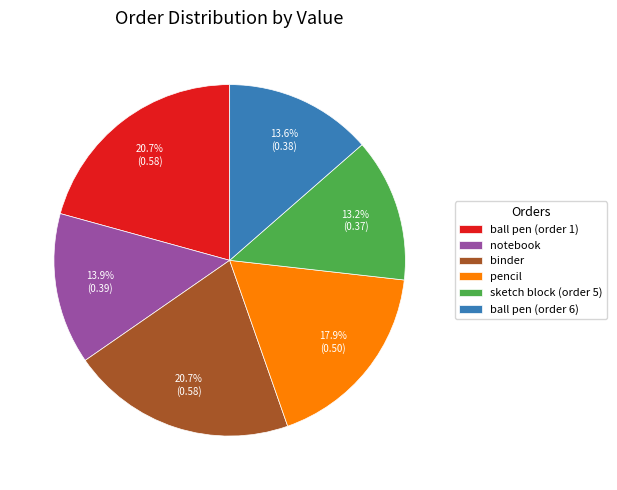

Does pencil represent more than half of the total?

No